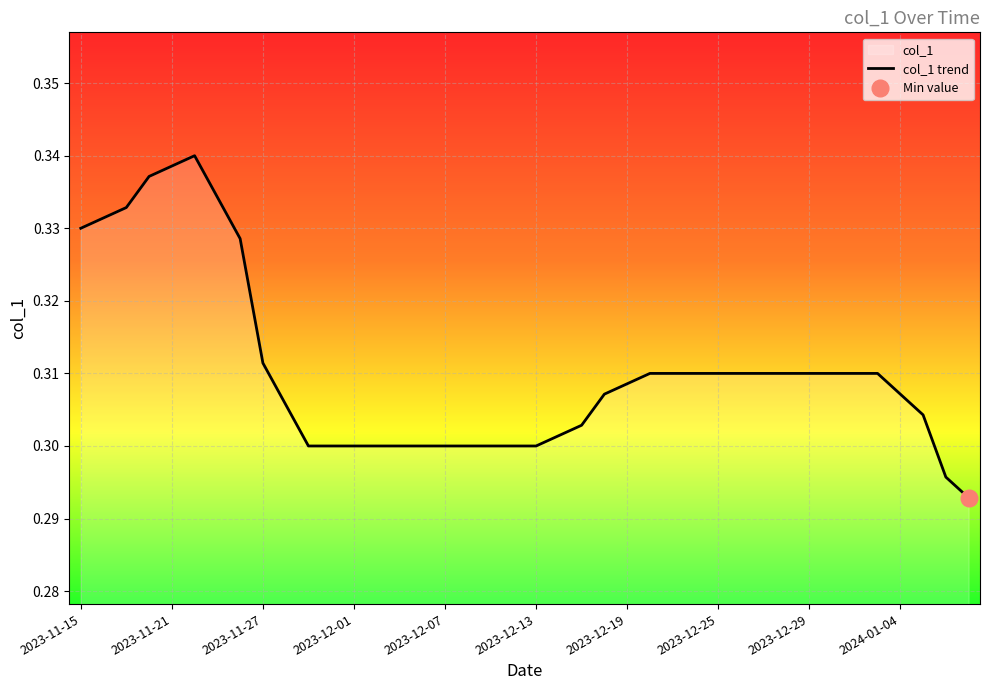

How many points are higher than both their immediate neighbors (excluding endpoints)?

1